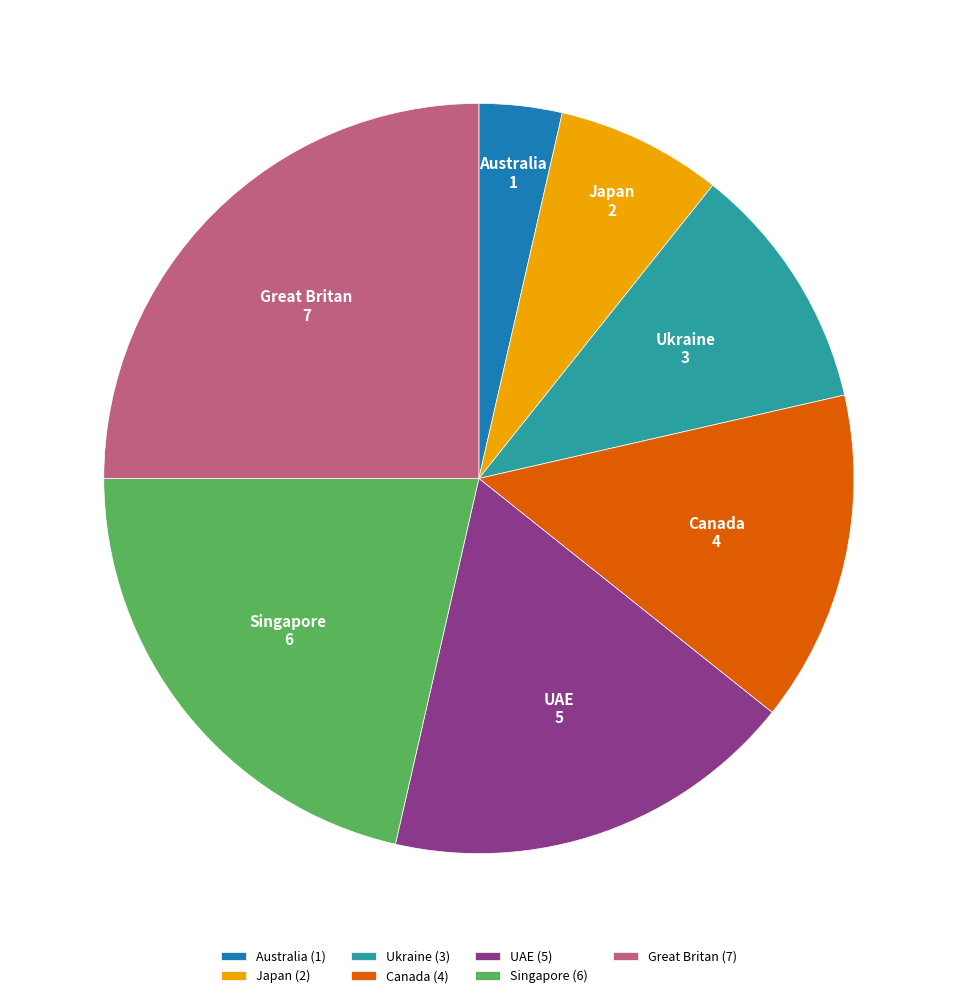

Count the number of slices in the pie.

7